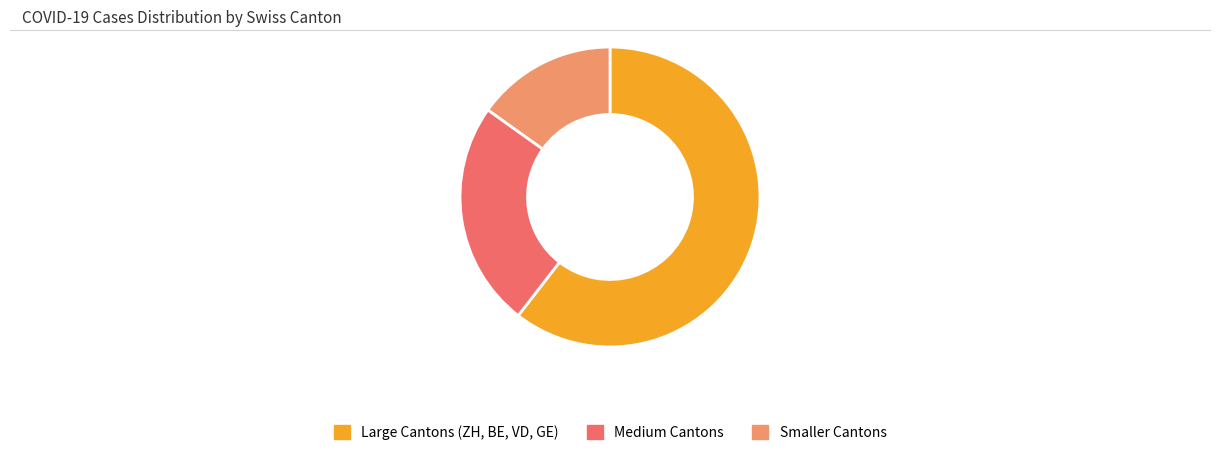

Rank the categories by value from lowest to highest.

Smaller Cantons, Medium Cantons, Large Cantons (ZH, BE, VD, GE)